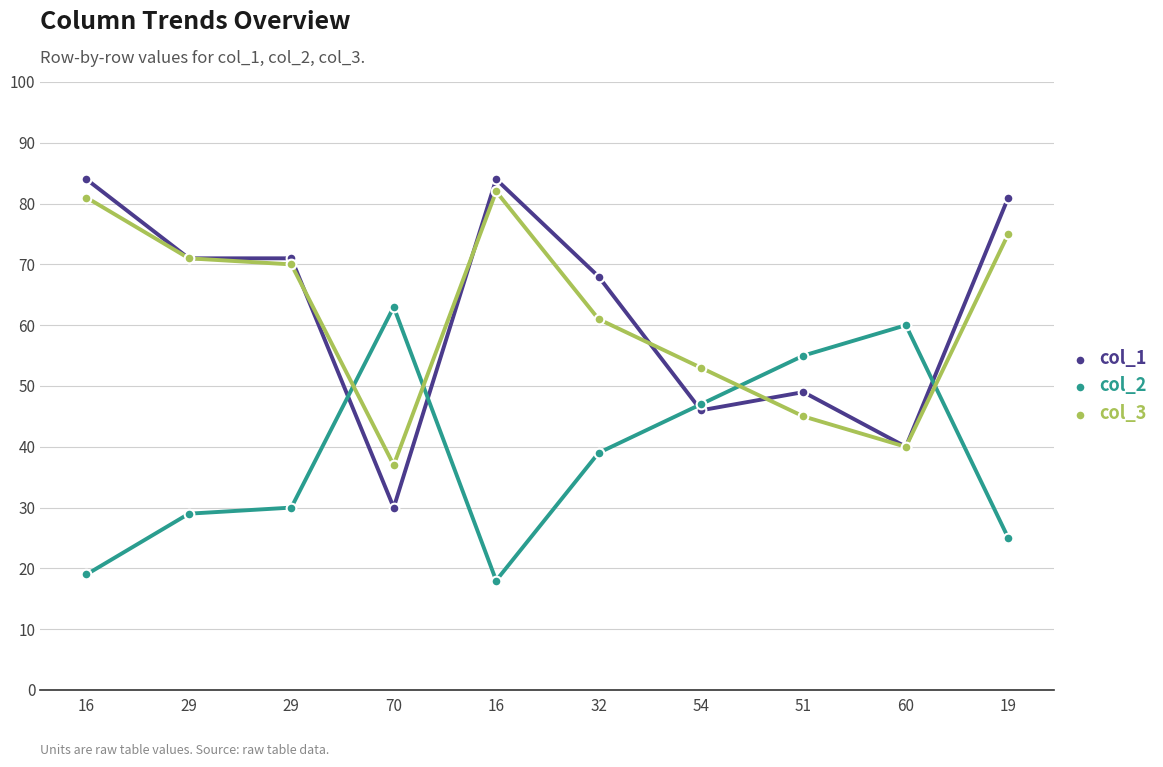

Does the chart have visible grid lines?

Yes